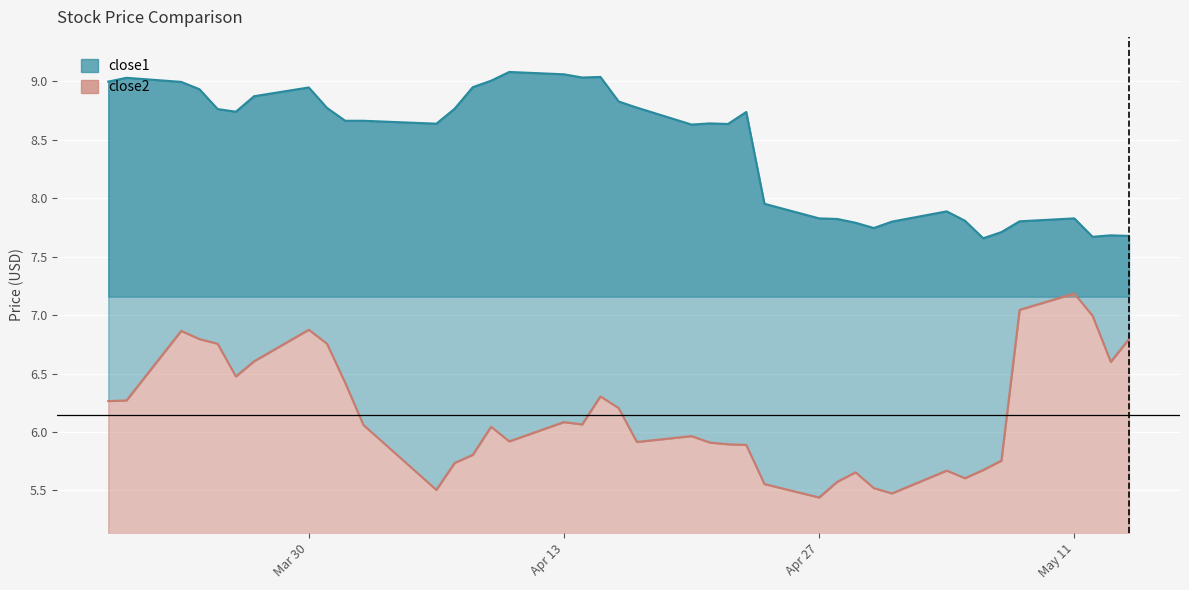

Is the value of close1 at 29 greater than the value of close2 at 39?

Yes